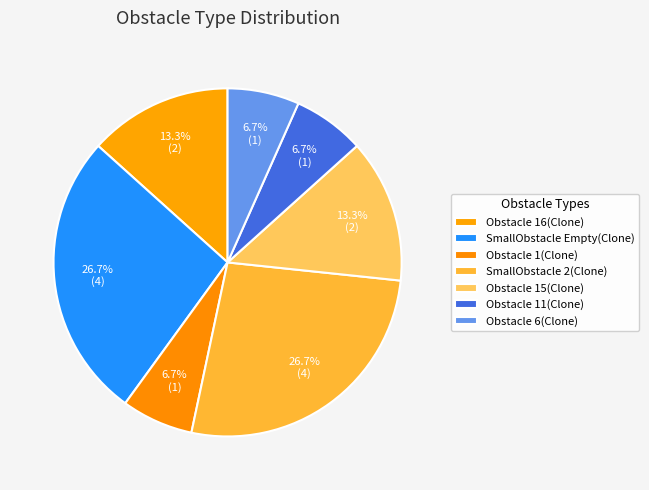

Is there a majority slice in this chart?

No